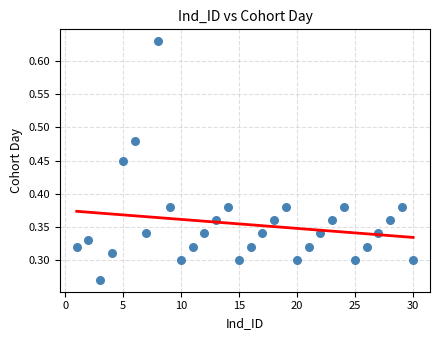

What is the range of X values (max minus min)?

29.0